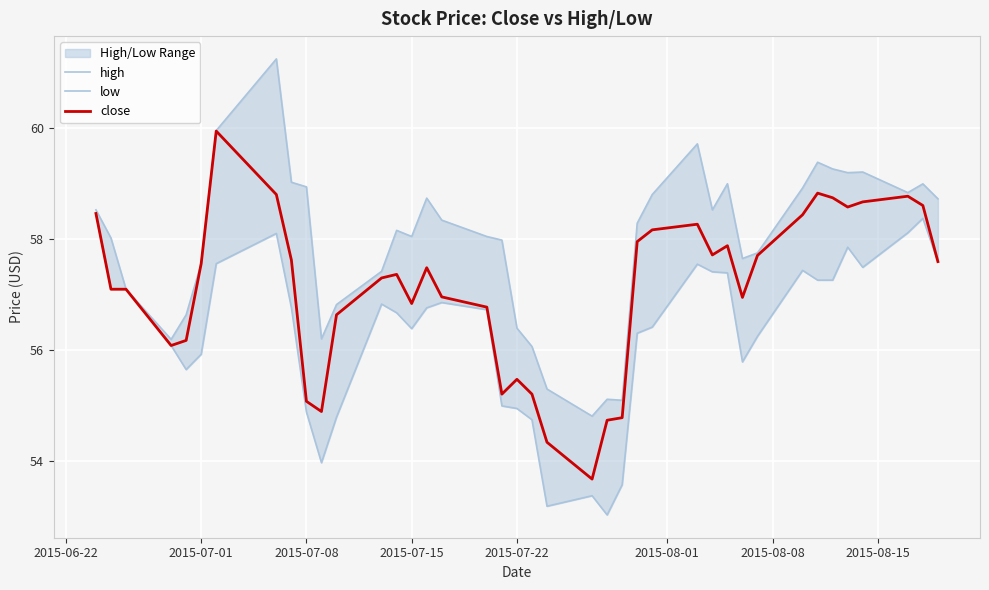

What is the average value of the high series?

57.9